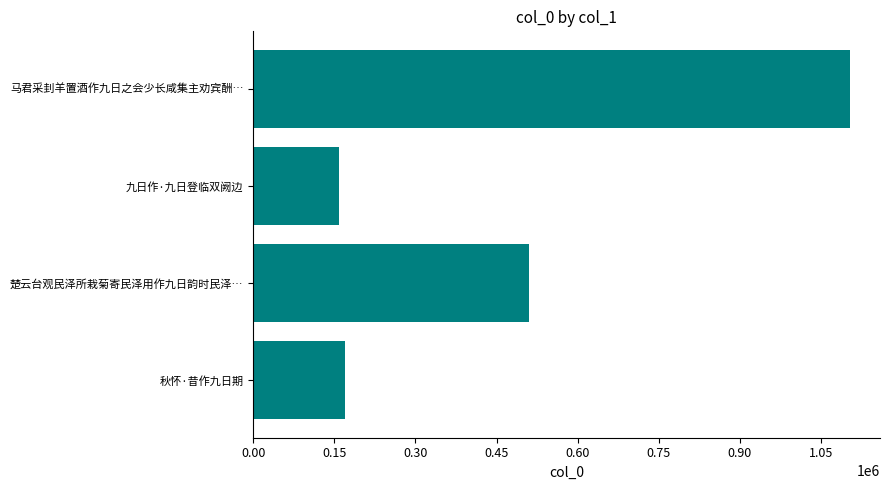

Rank the categories by value from highest to lowest.

马君采刲羊置酒作九日之会少长咸集主劝宾酬…, 楚云台观民泽所栽菊寄民泽用作九日韵时民泽…, 秋怀·昔作九日期, 九日作·九日登临双阙边